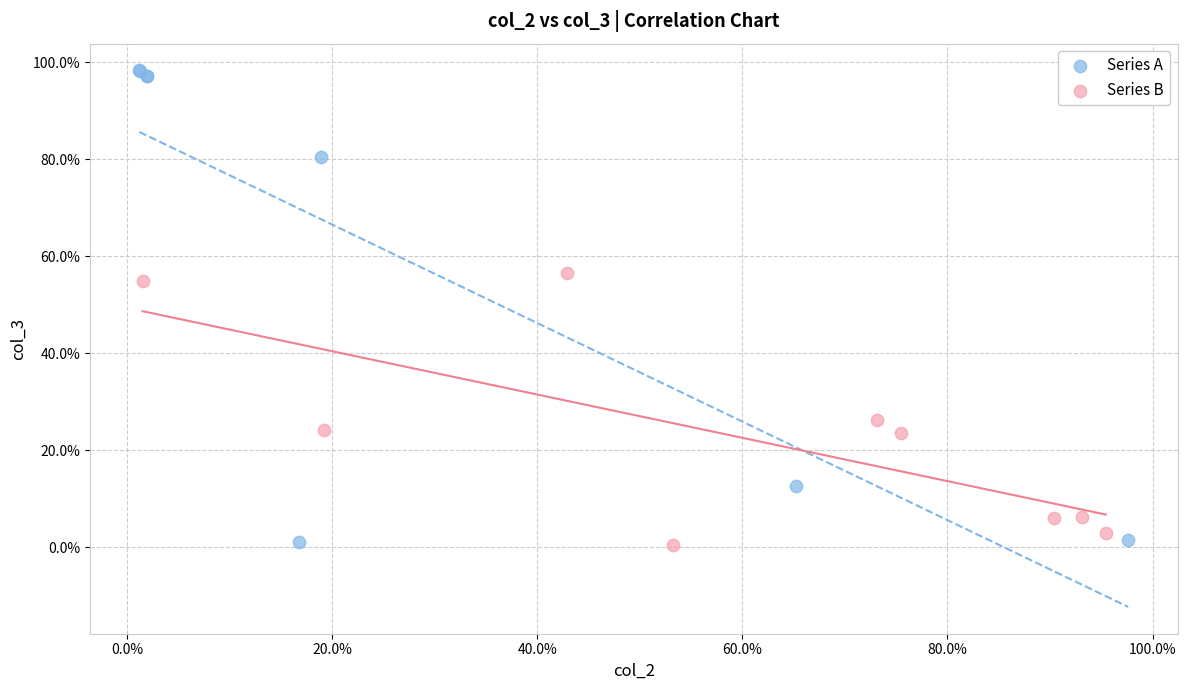

Which series has the largest Y range (max minus min)?

Series A